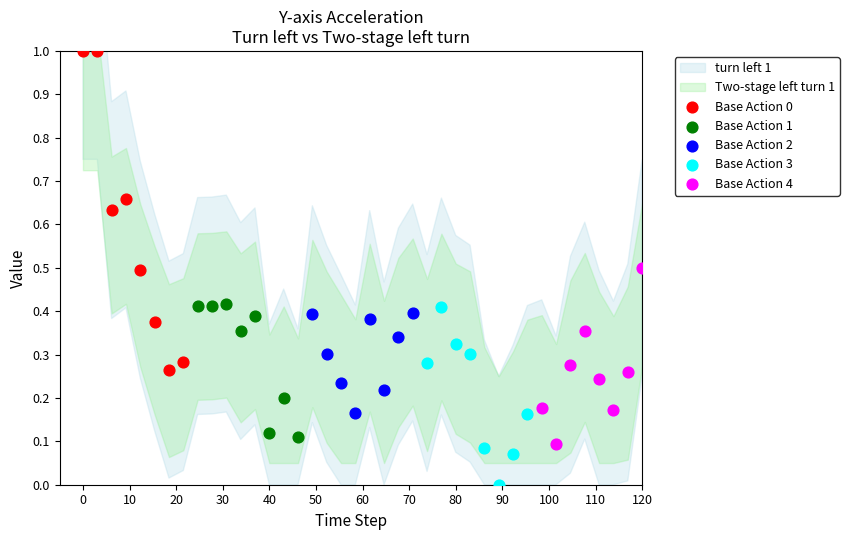

Which series has the widest spread of Y values?

Base Action 0